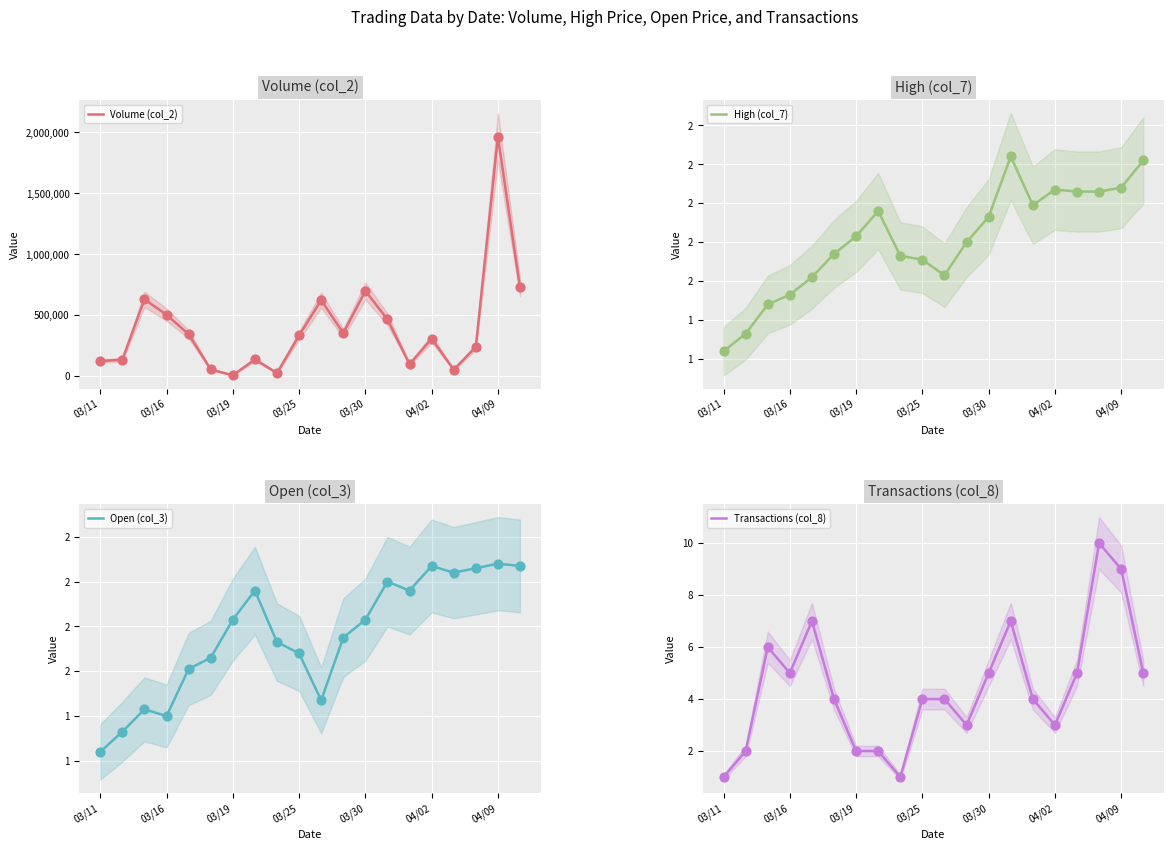

Which series has the widest spread of Y values?

Volume (col_2)